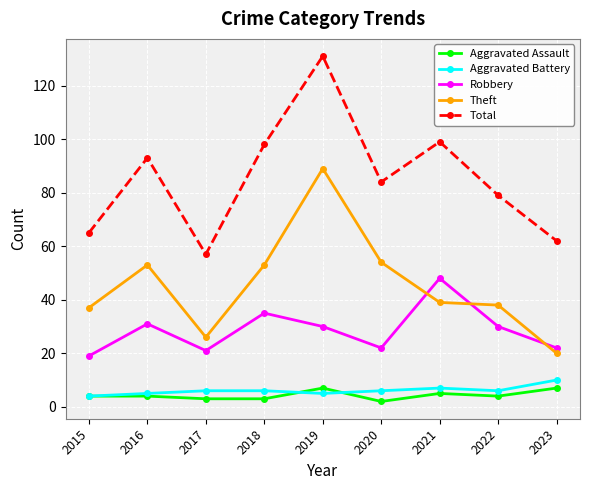

Does the chart have visible grid lines?

Yes